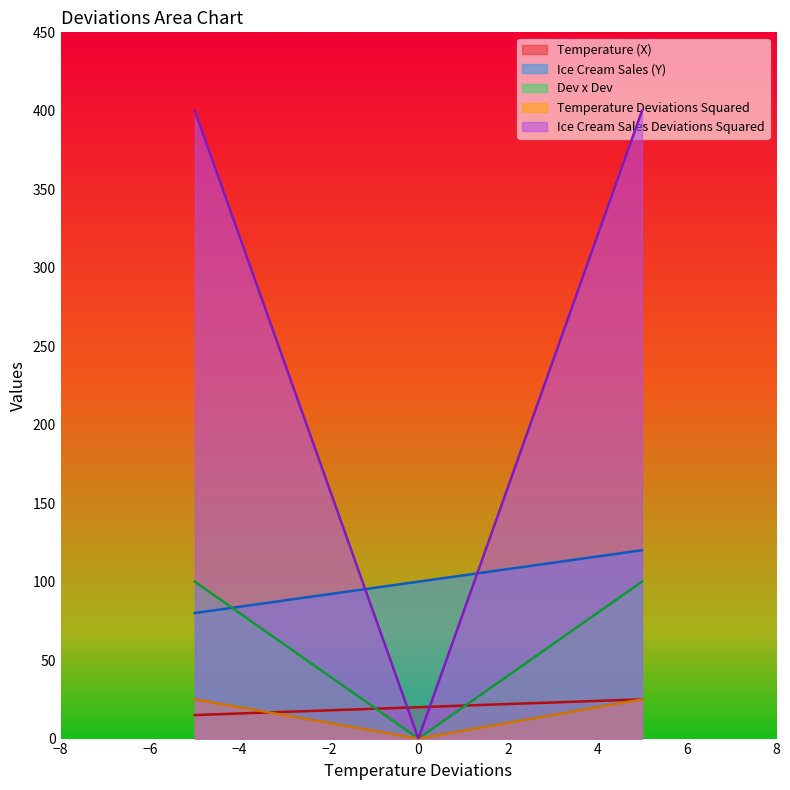

Count the Ice Cream Sales Deviations Squared values in the range 0 to 400.

3